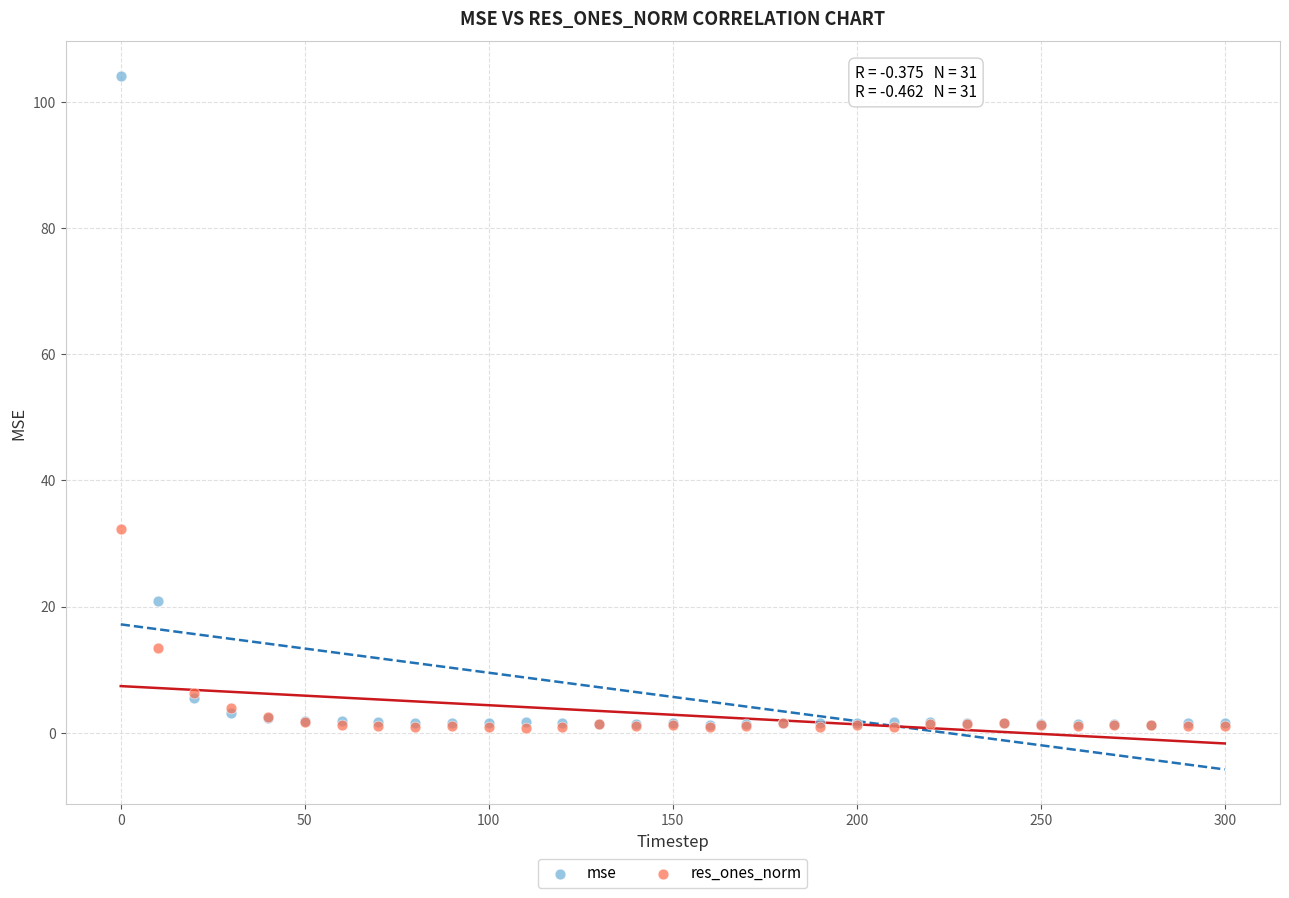

Which series contains the highest Y value?

mse